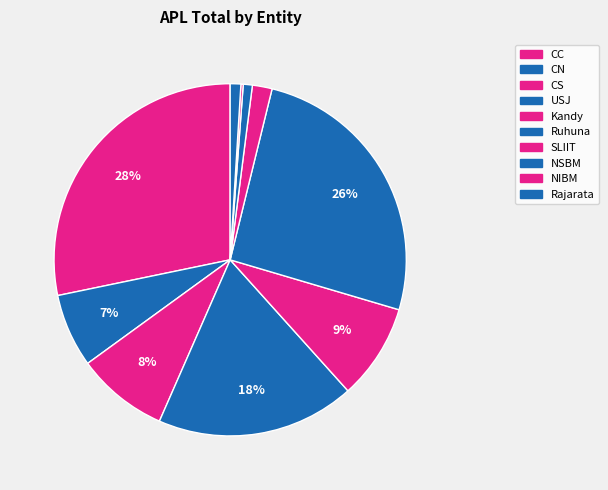

To the nearest percent, what portion does Kandy represent?

9%